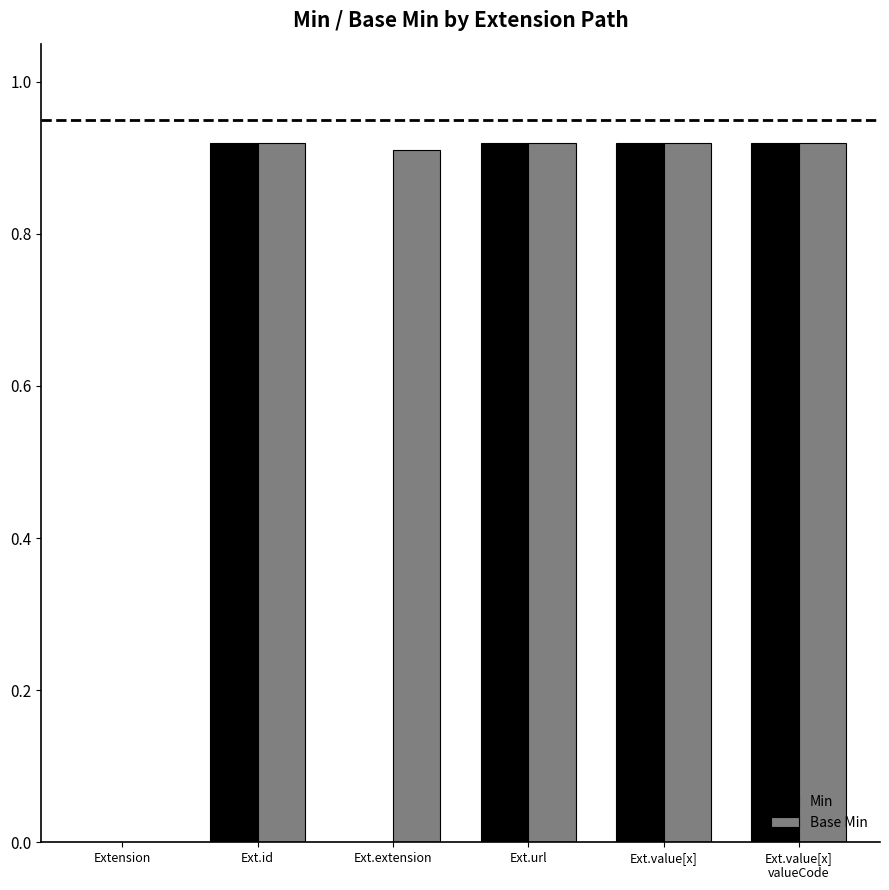

How many distinct data groups are displayed?

2